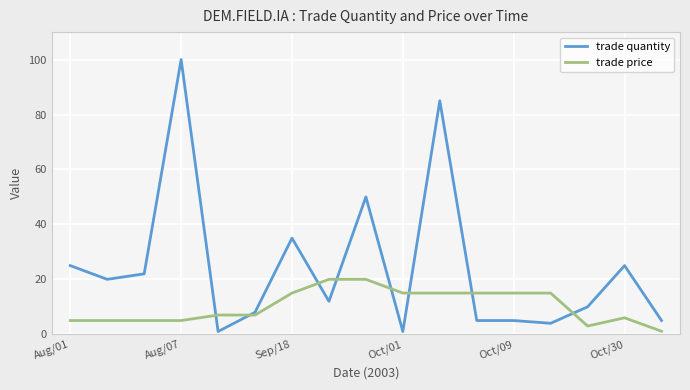

Rank the series by their average value, from lowest to highest.

trade price, trade quantity